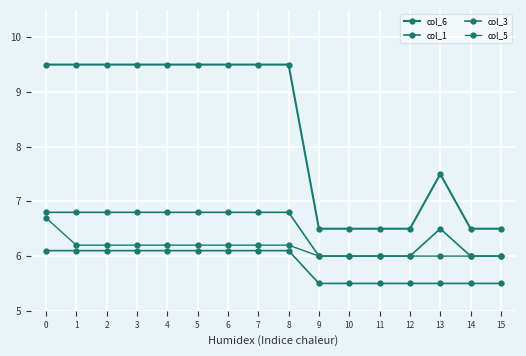

Count the number of data series in this chart.

4